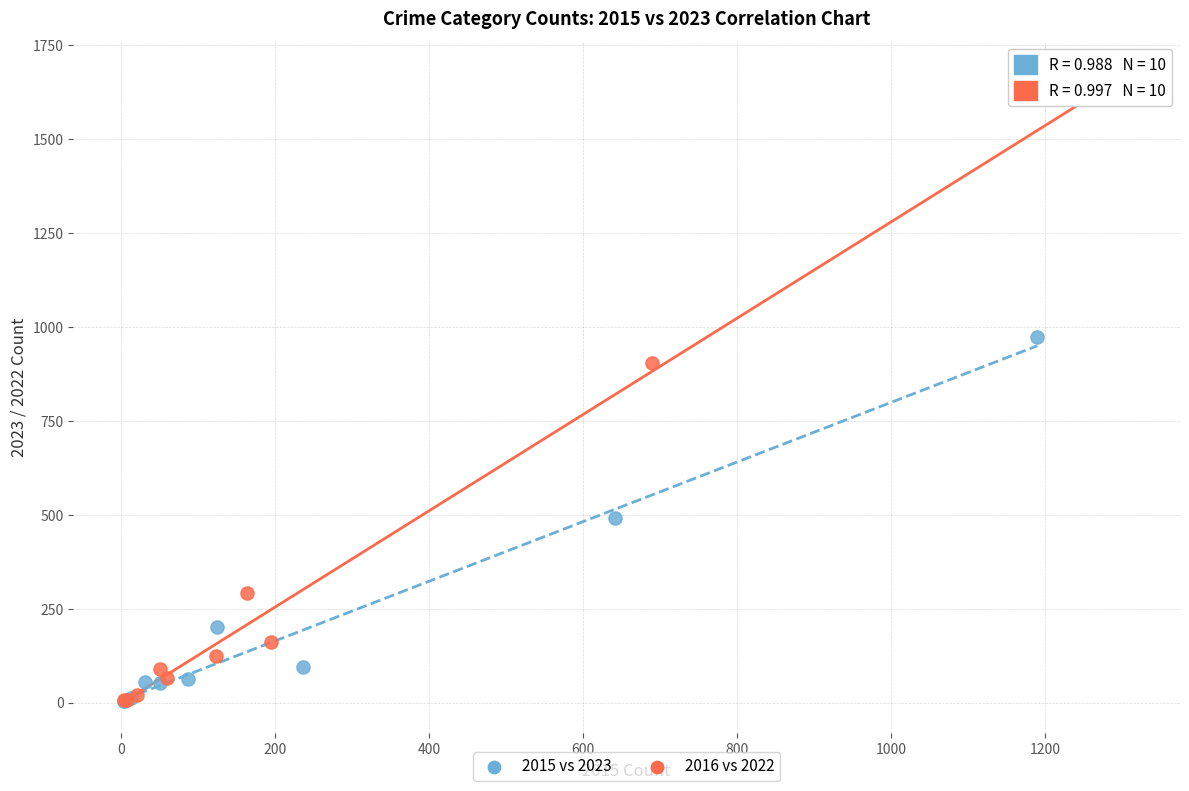

Which series contains the highest Y value?

2016 vs 2022